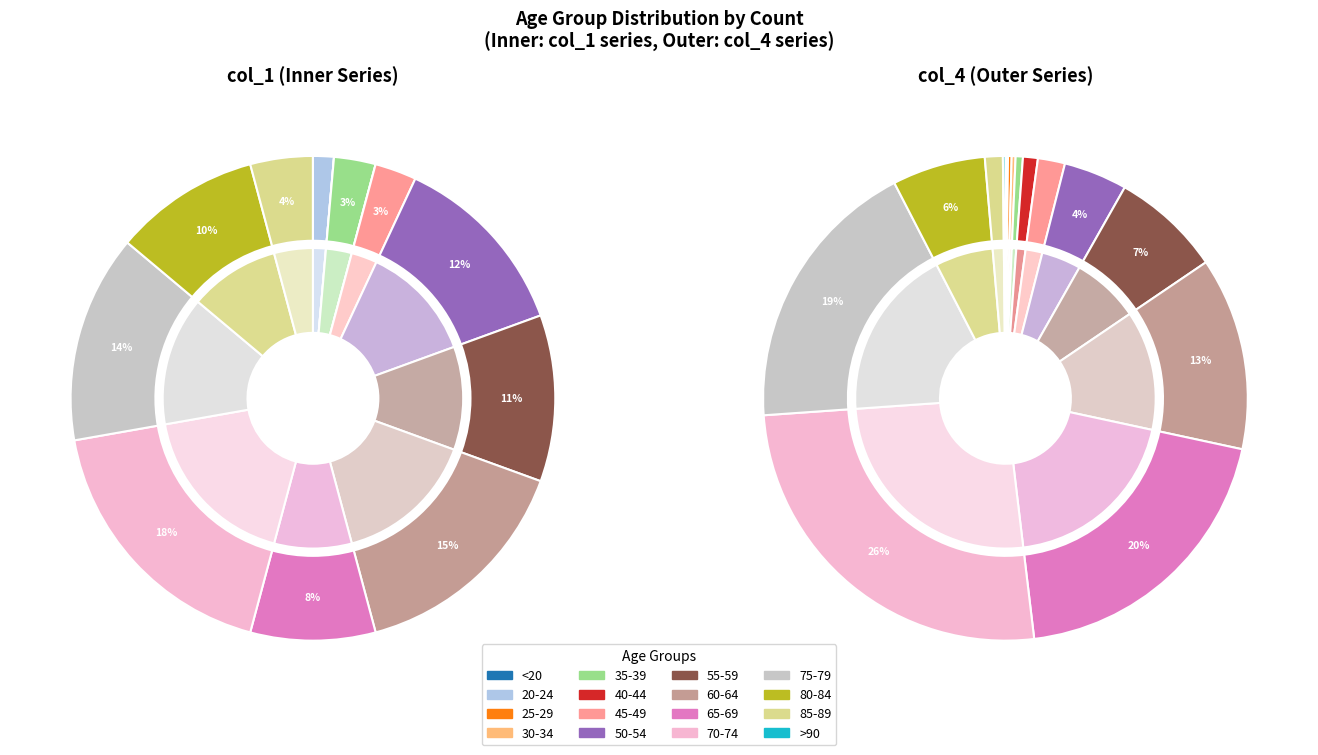

What percentage do 50-54 and >90 together represent?

12.5%